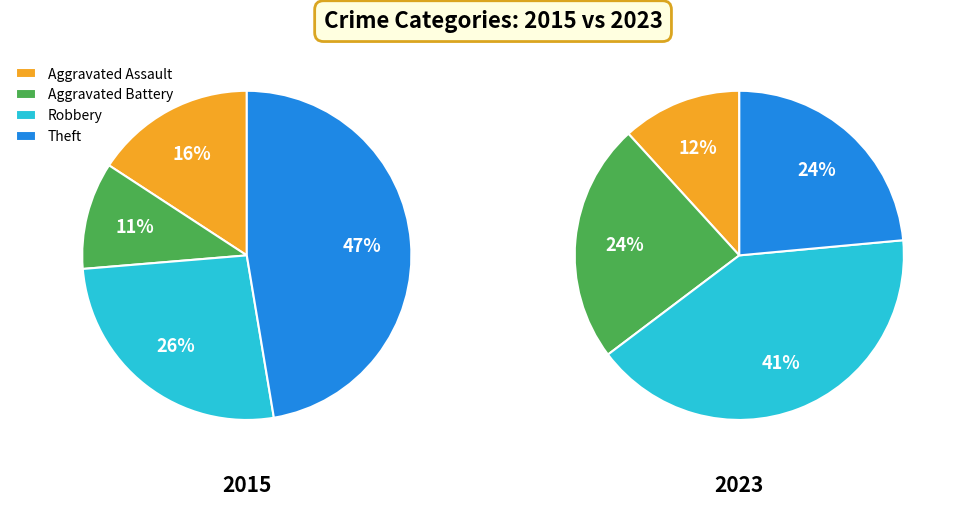

Does values_2023 represent more than half of the total?

No